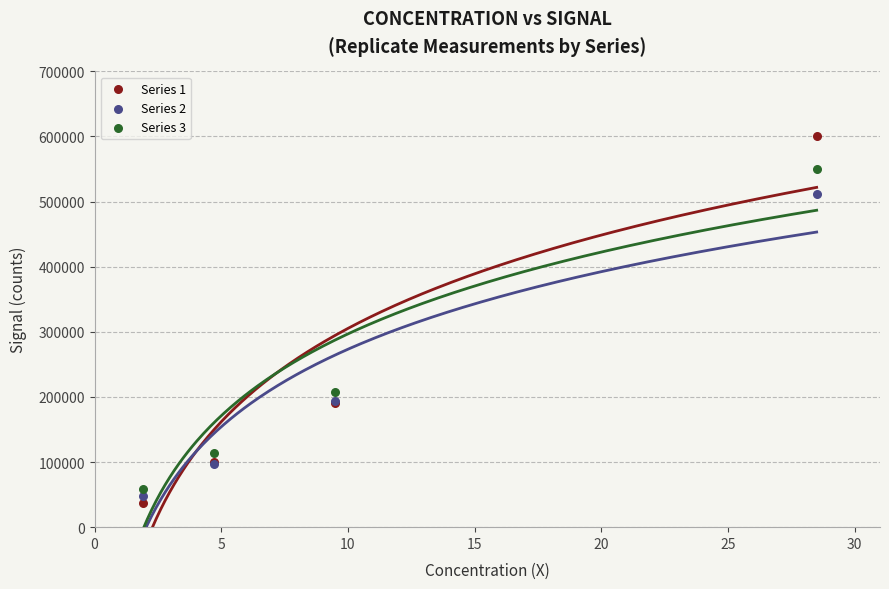

Across all series, what Y value is closest to 318506?

208330.5